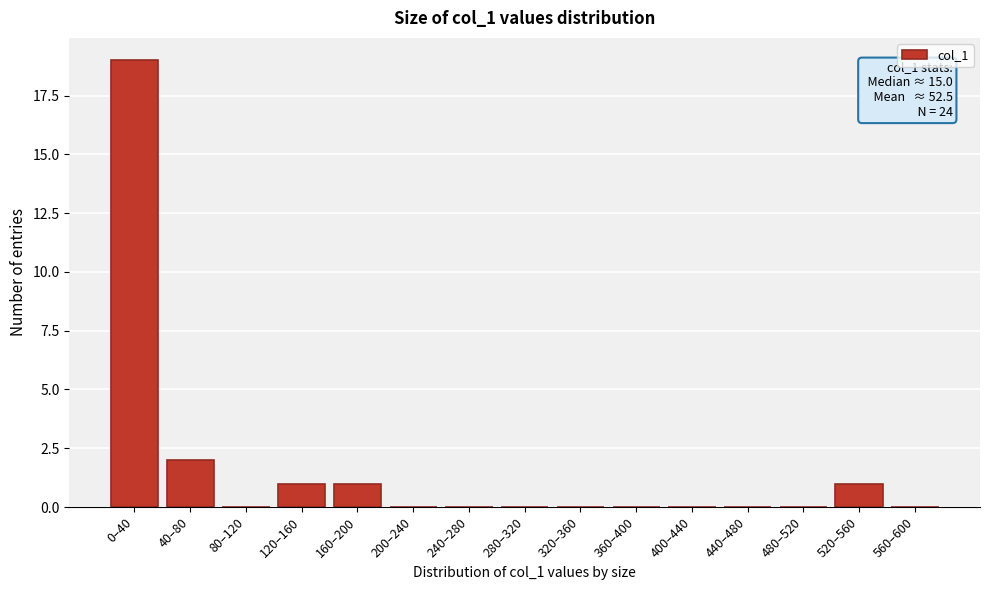

Reading left to right, extract all data points from this chart.

0–40=19	40–80=2	80–120=0	120–160=1	160–200=1	200–240=0	240–280=0	280–320=0	320–360=0	360–400=0	400–440=0	440–480=0	480–520=0	520–560=1	560–600=0